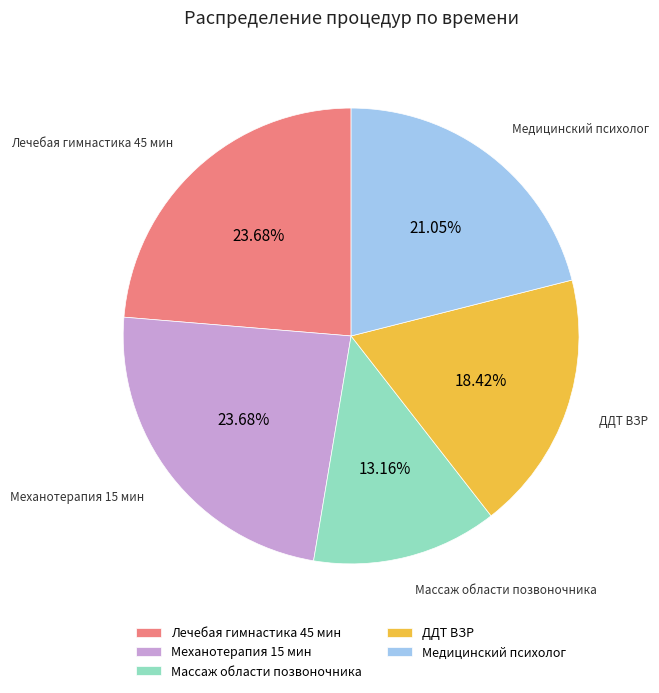

Does Механотерапия 15 мин account for over 50% of the chart?

No